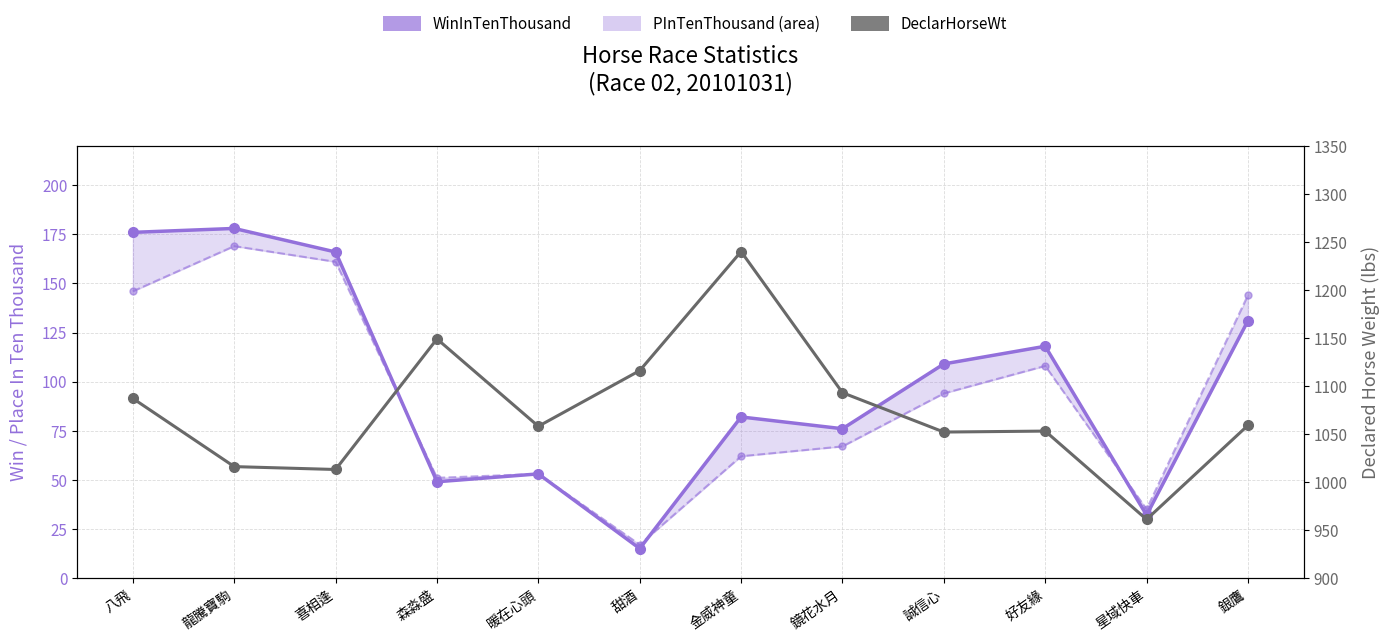

Does the chart have visible grid lines?

Yes